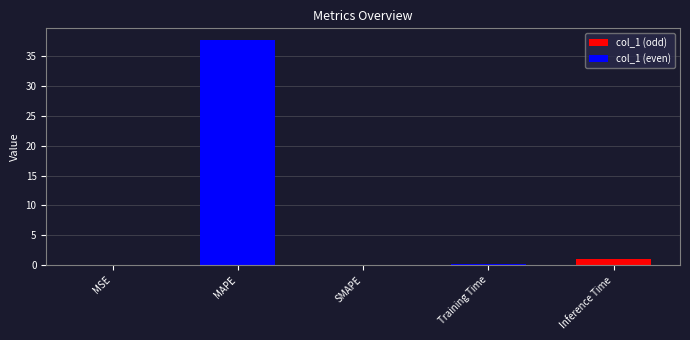

How many data points does each series have?

5